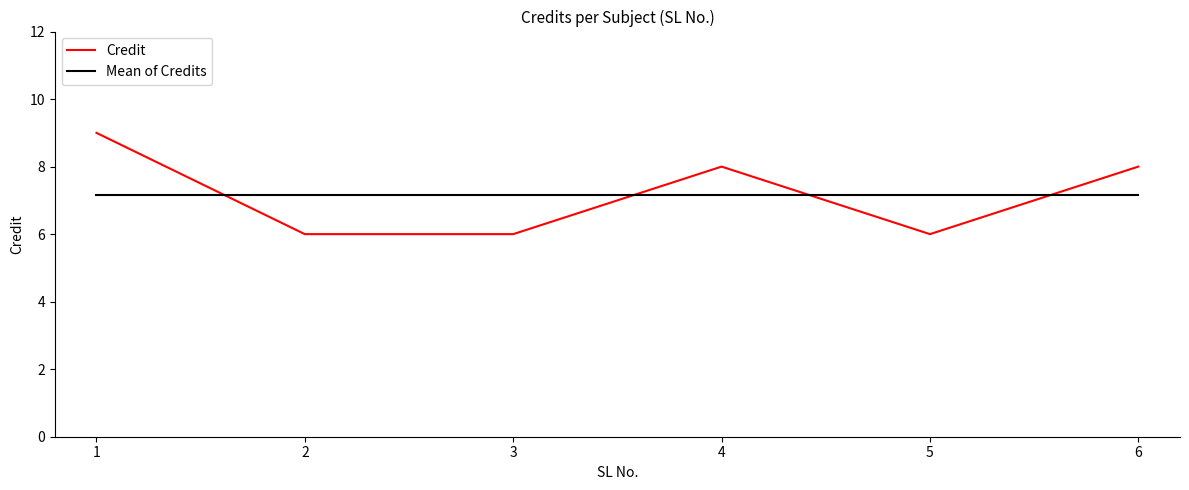

What is the sum of the Credit values at 4 and 5?

14.0